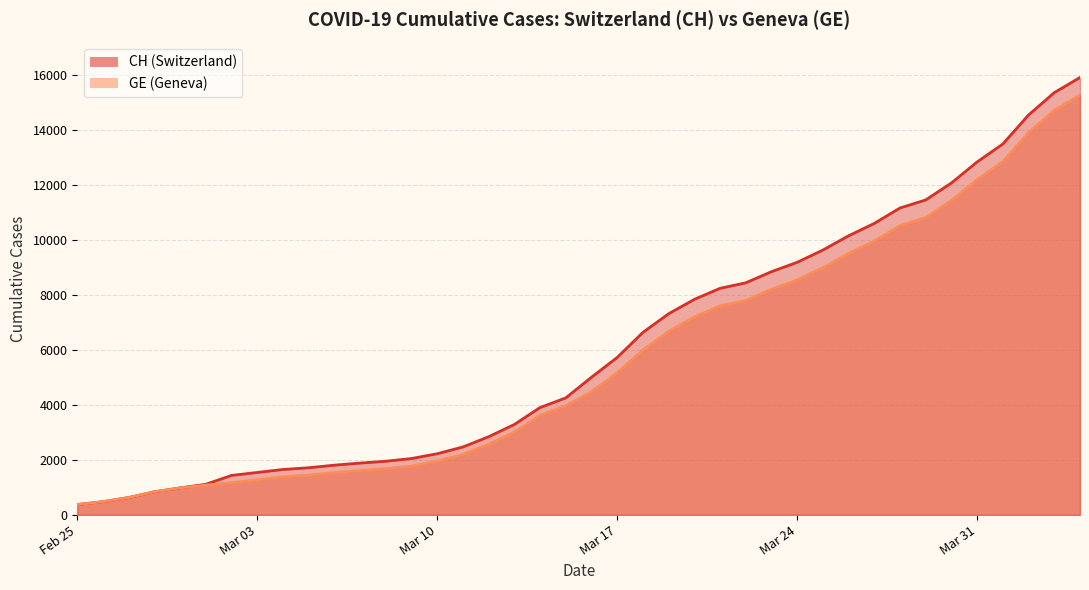

Reading left to right, extract all data points from this chart.

CH: 375	479	630	840	981	1113	1436	1544	1652	1715	1809	1885	1952	2051	2226	2472	2845	3291	3908	4259	5012	5731	6644	7323	7847	8249	8449	8855	9196	9642	10162	10613	11175	11467	12086	12852	13505	14561	15375	15926
GE: 375	479	630	840	981	1083	1171	1278	1384	1447	1538	1614	1681	1780	1955	2201	2574	3010	3627	3978	4485	5174	6002	6681	7205	7607	7807	8213	8554	9000	9520	9971	10533	10825	11444	12210	12863	13919	14733	15284